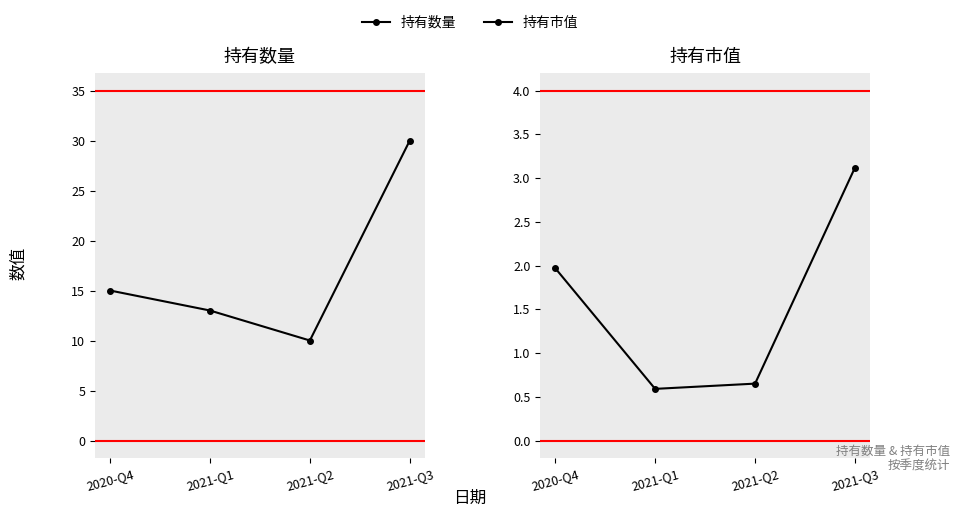

What is the average value of the 持有市值 series?

1.6